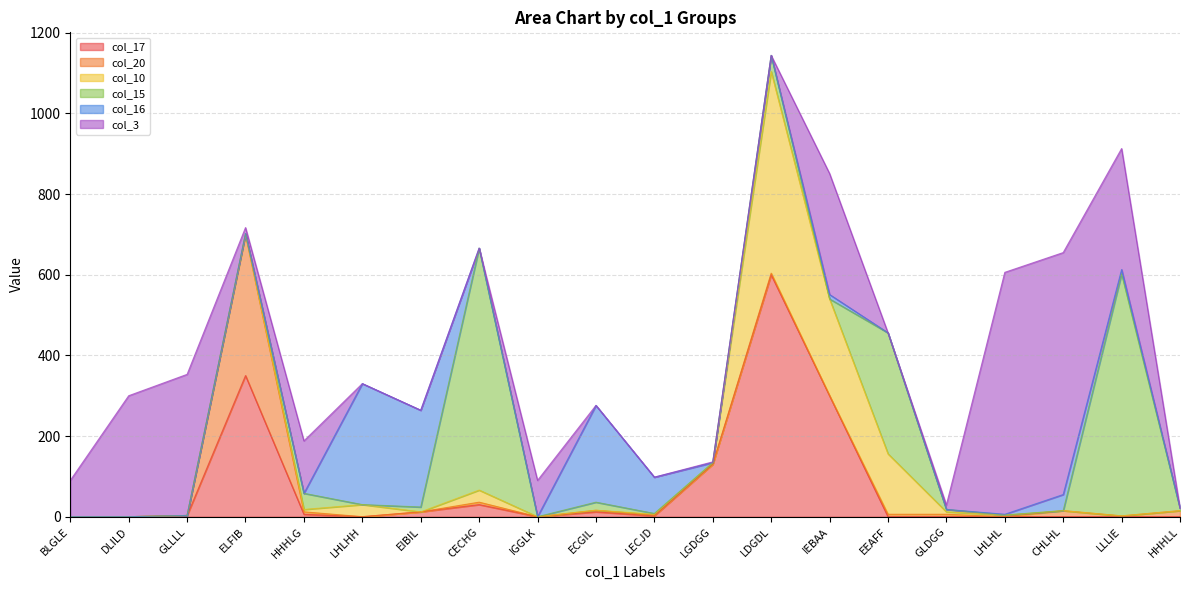

True or false: col_15 has a value of 6 at ECGIL.

False